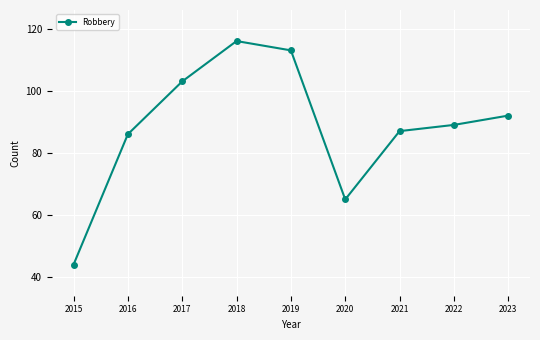

At which label does the data first exceed 89?

2017